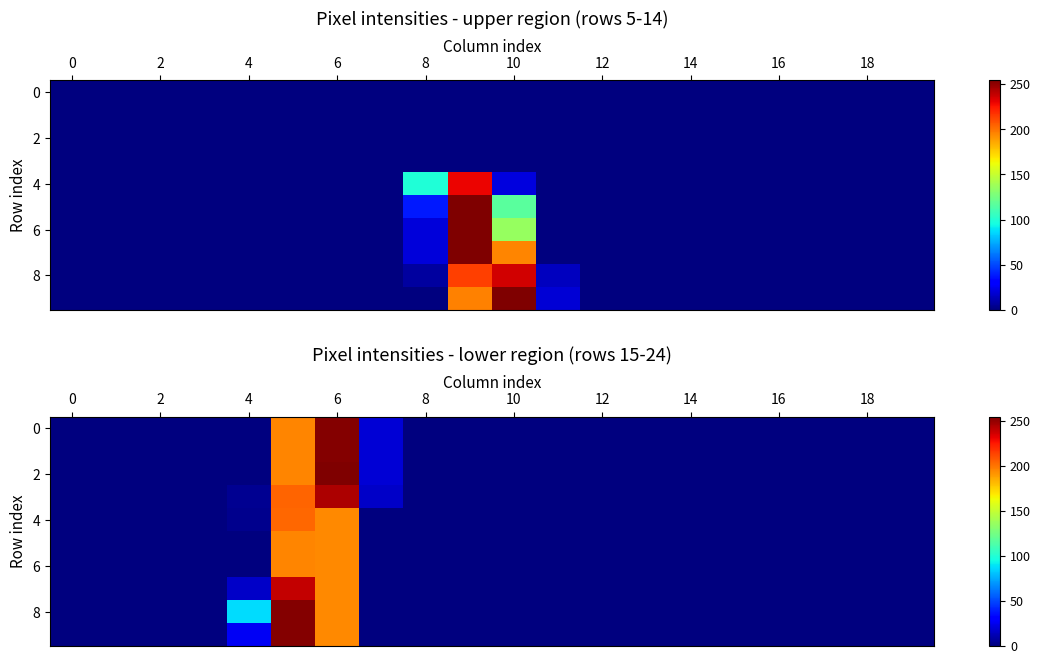

What is the greatest value displayed?

255